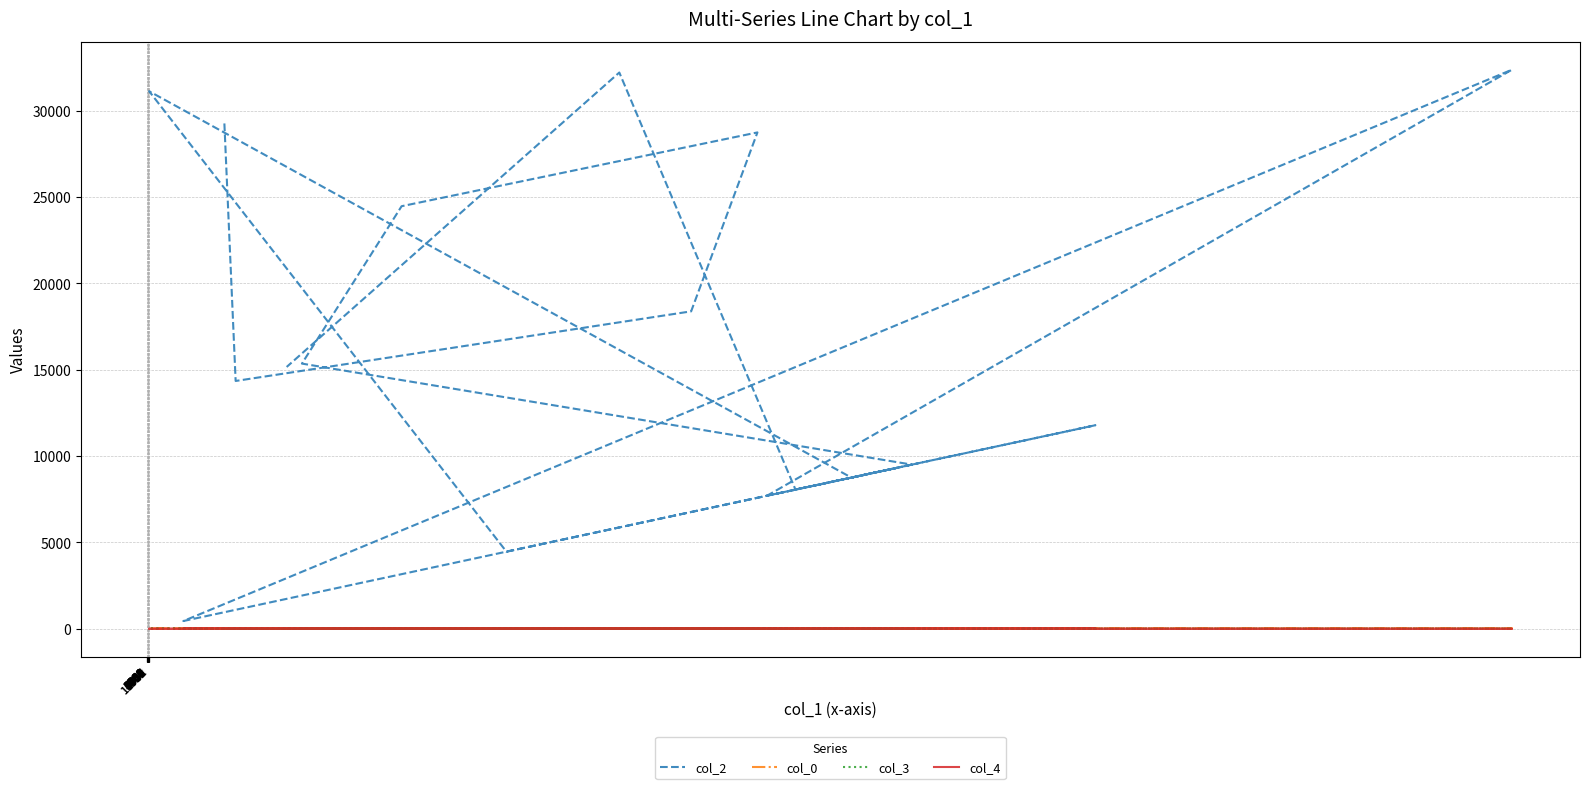

How many lines are shown in the chart?

4